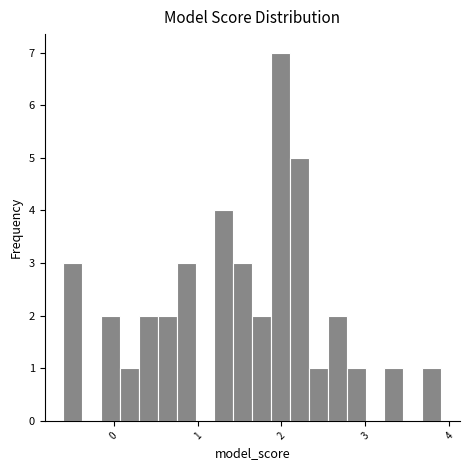

Read against the x-axis, roughly where is the centre of the tallest bar?

2.0